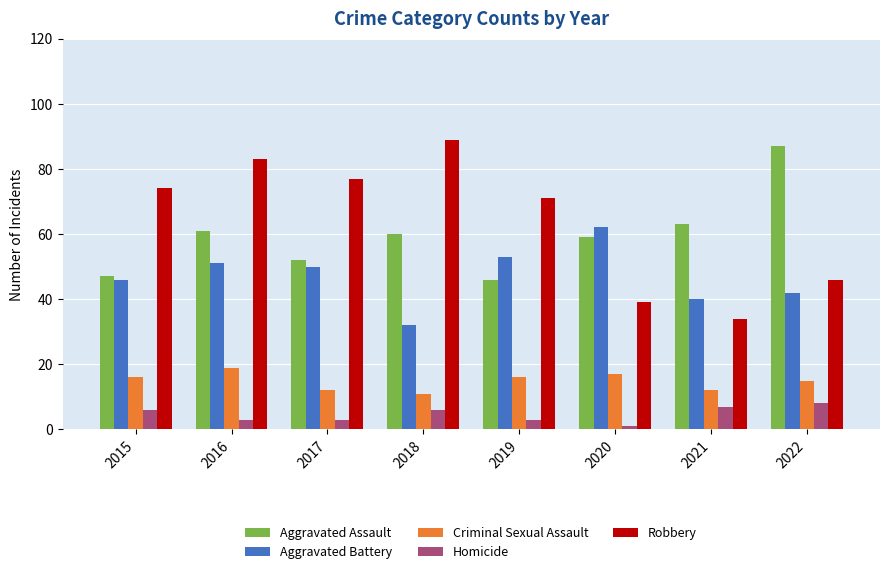

Is it true that Aggravated Assault equals 61 at 2016?

True